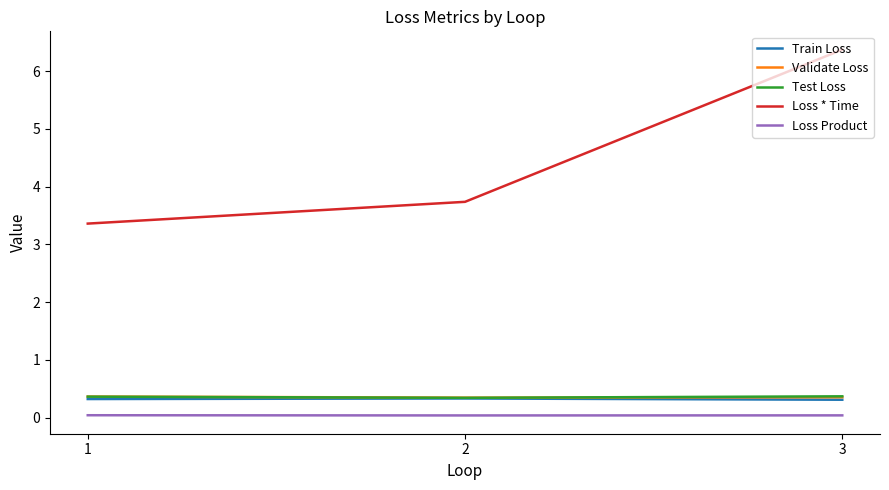

How many distinct data groups are displayed?

5